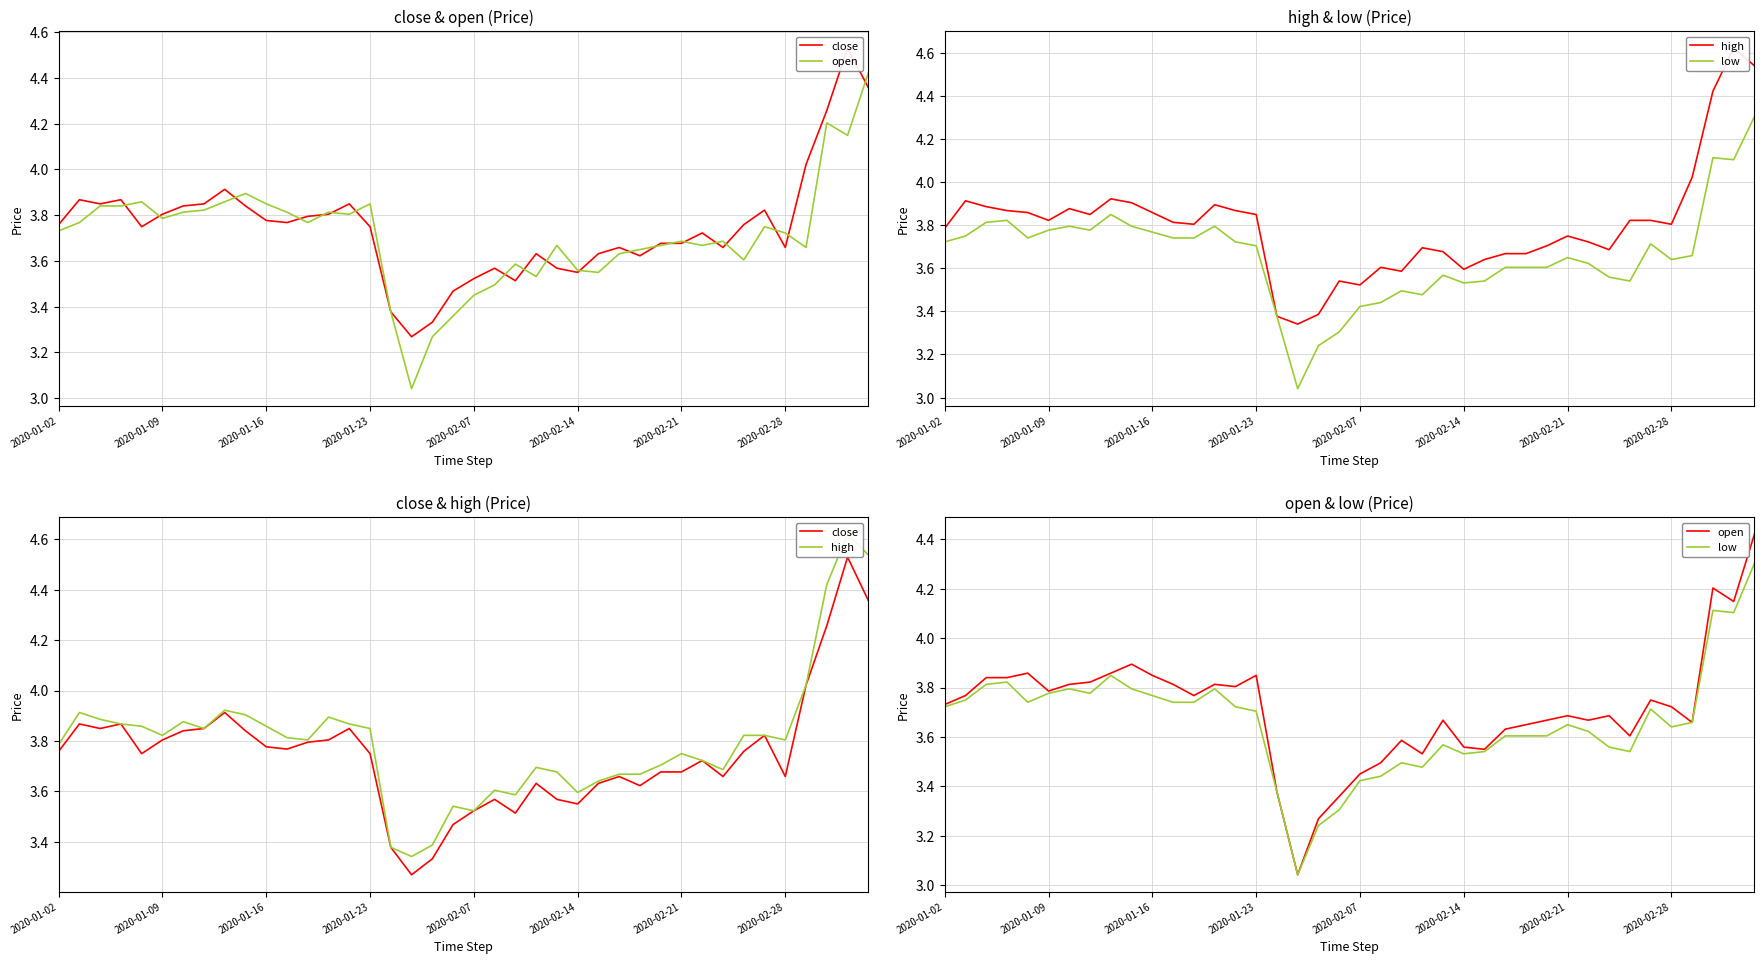

What is the maximum value for close?

4.5